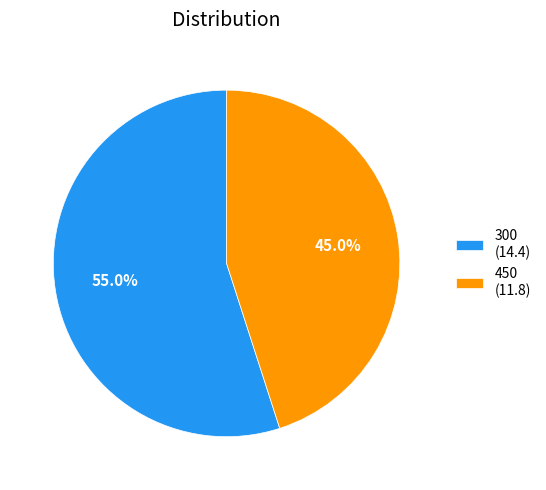

Does 450 account for over 50% of the chart?

No